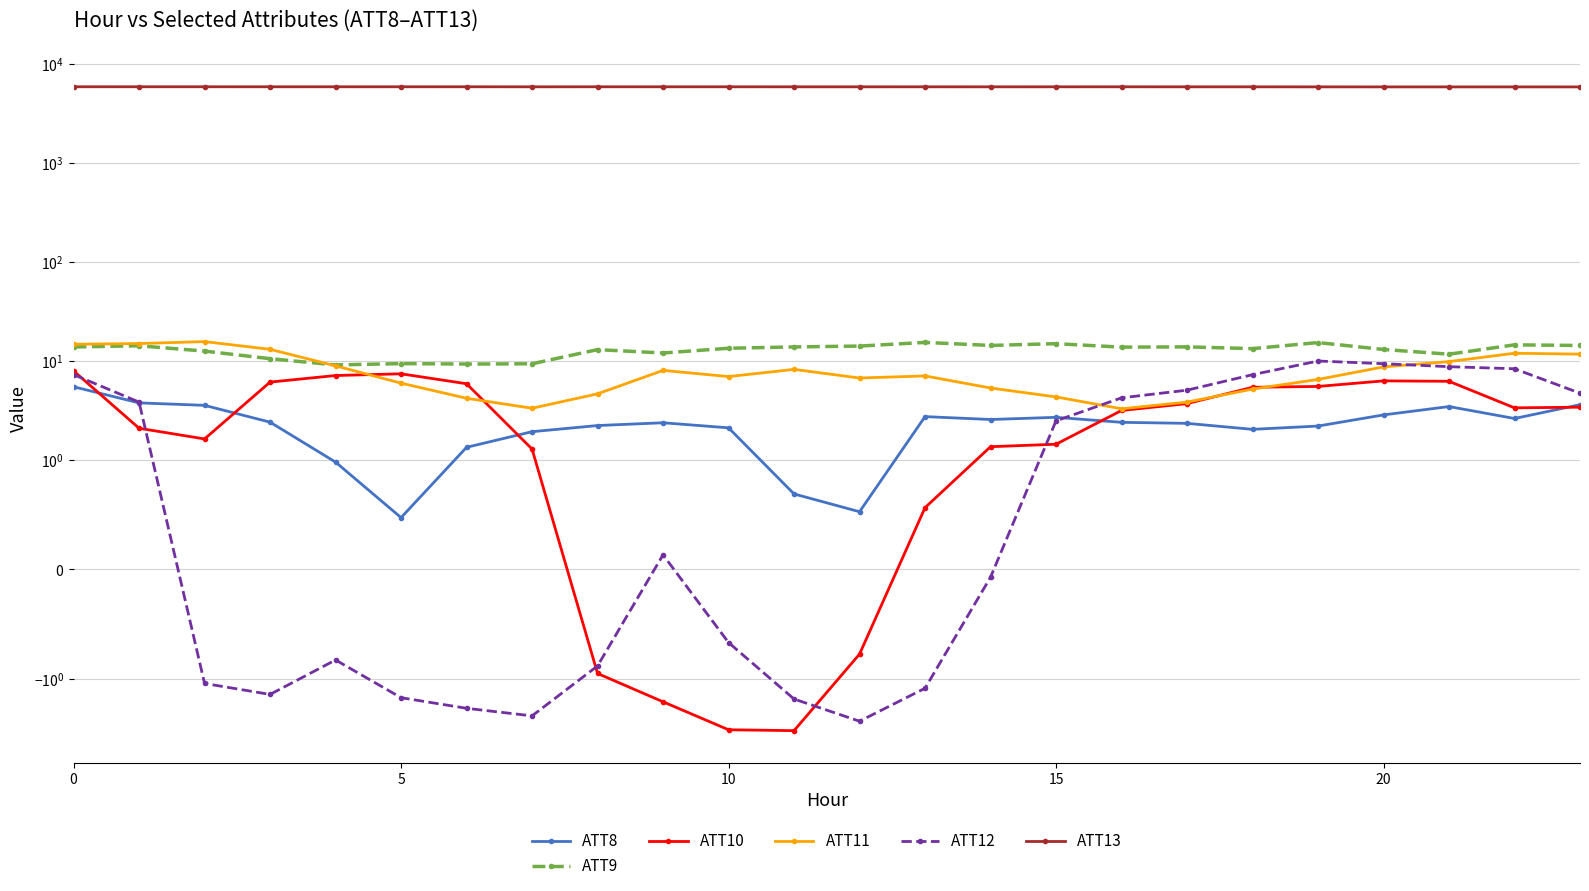

How many interior local valleys does the ATT12 series have?

3